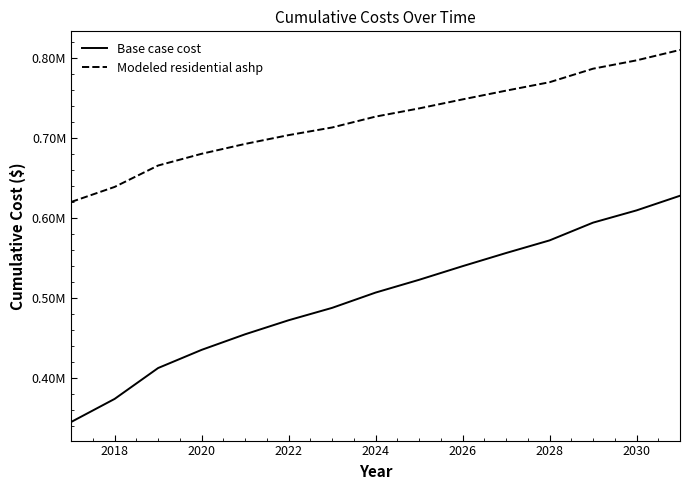

Which series has the largest range (max minus min)?

Base case cost